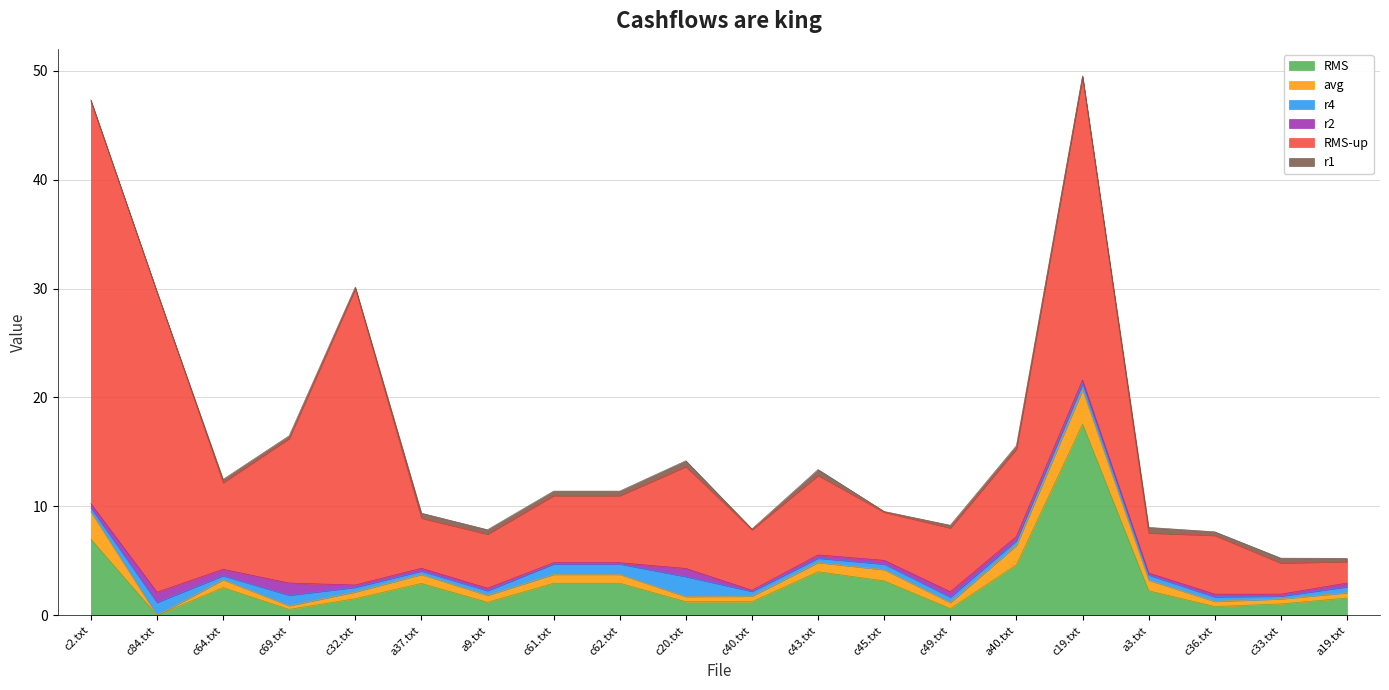

Count the number of categories in the chart.

20